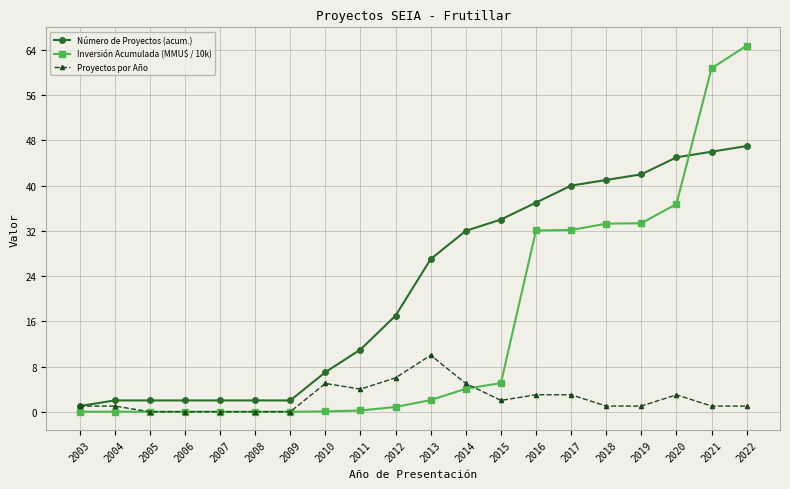

Which series has the widest spread of values?

Inversión Acumulada (MMU$ / 10k)